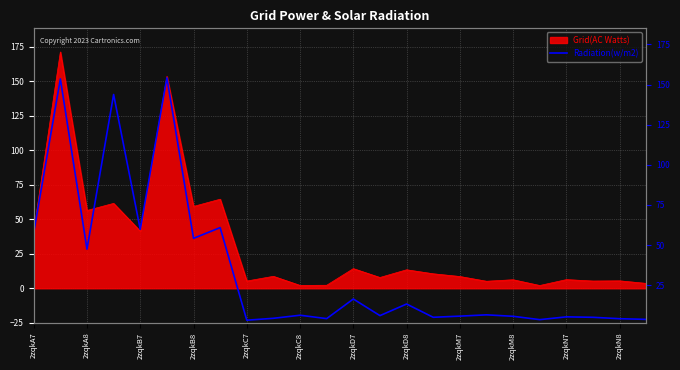

True or false: the data shows 5.7 at 2zqkN8.

False